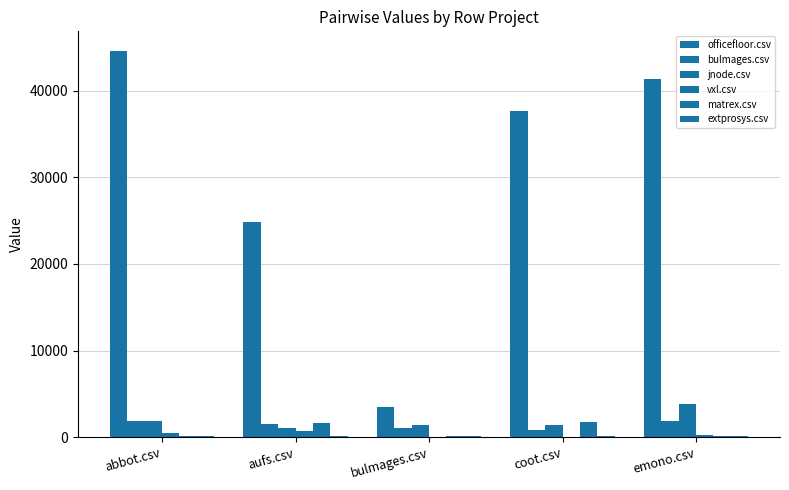

How many series are shown in this chart?

6